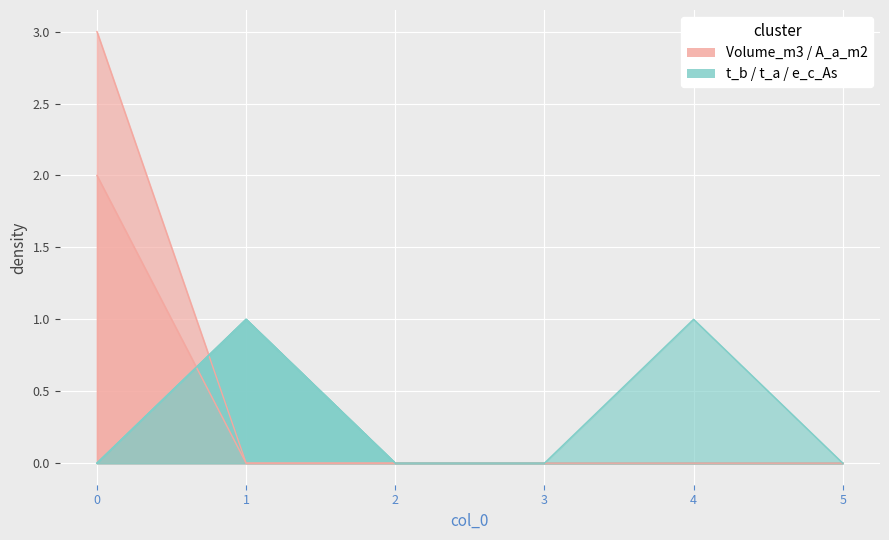

What is the greatest value displayed?

3